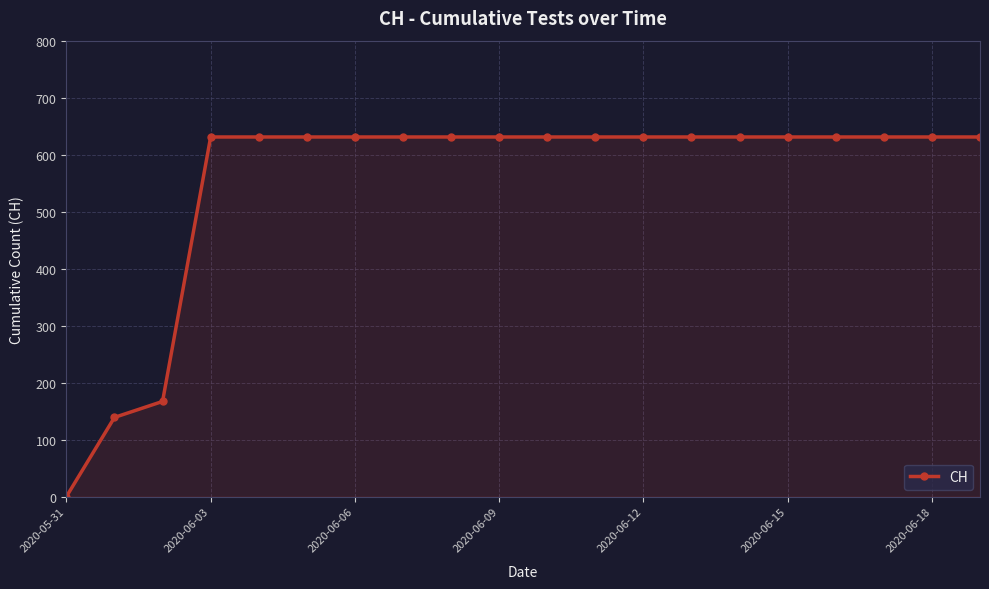

What is the value of the 18th point from the left?

631